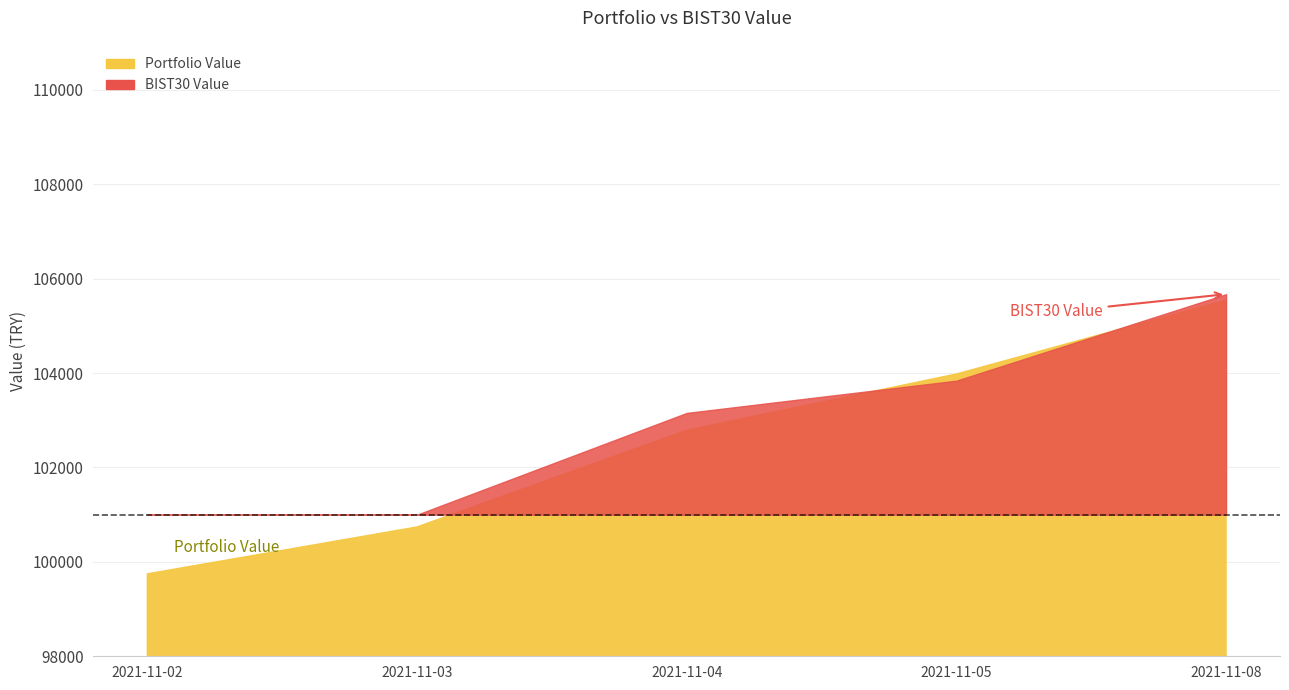

What is the total value across all series at 2021-11-05?

207821.0